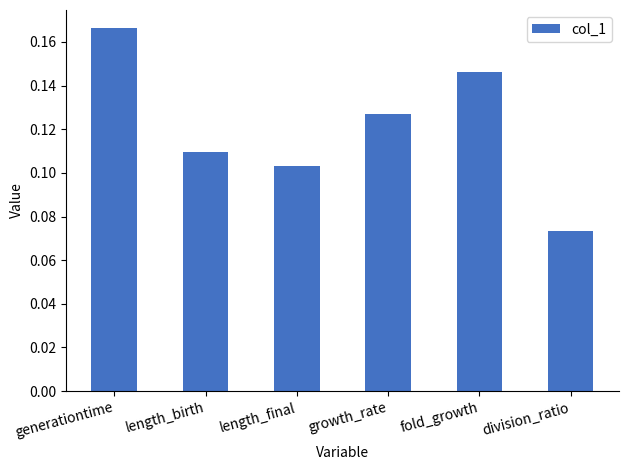

At which category does the chart reach its peak across all series?

generationtime